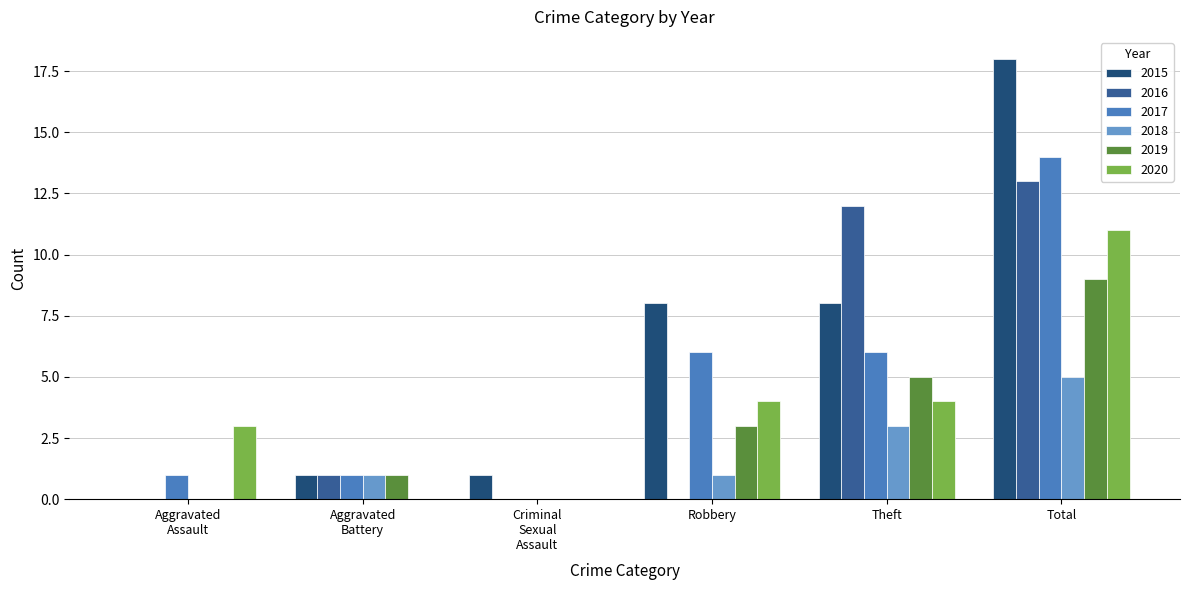

Which series has the widest spread of values?

2015